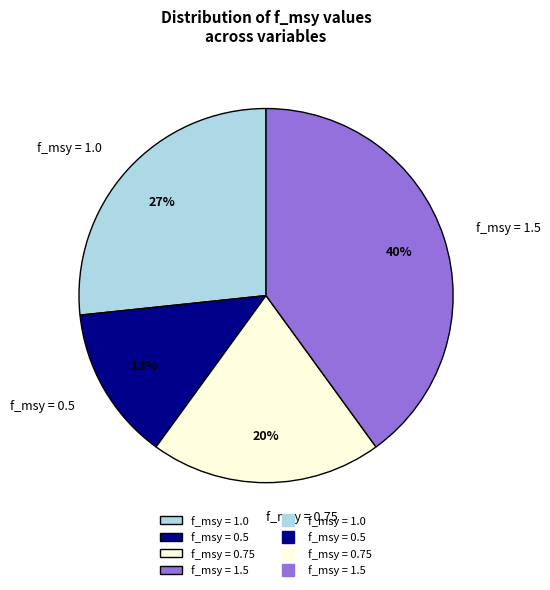

What percentage is the f_msy = 0.5 slice, to the nearest percent?

13%